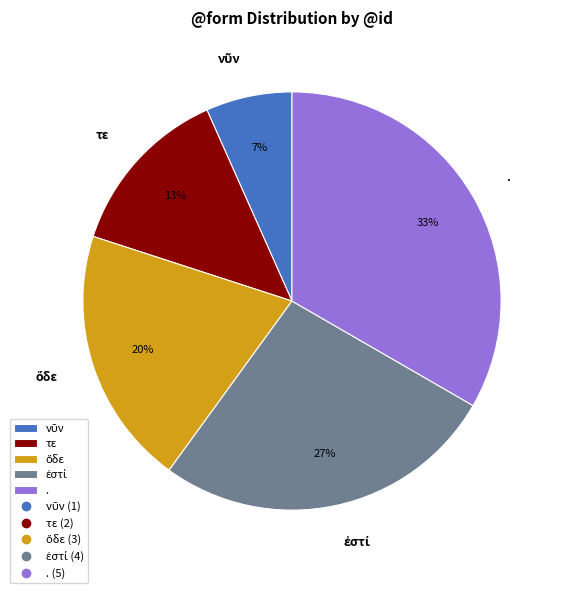

Is there any slice that represents more than half of the pie?

No